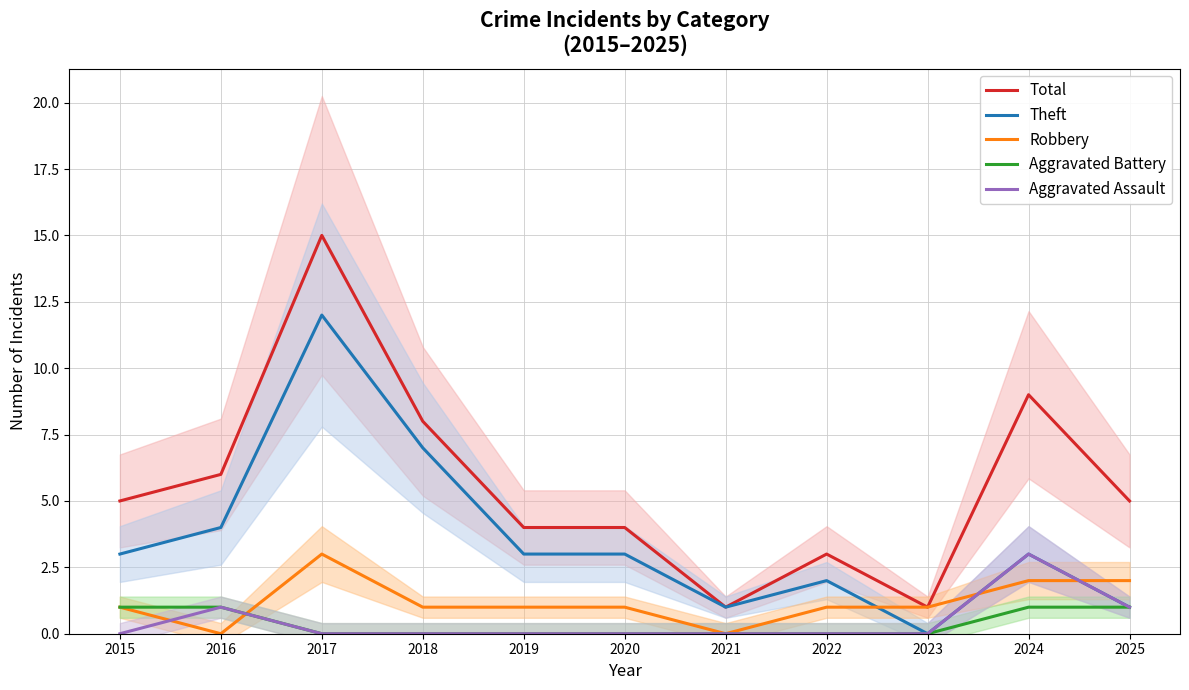

How many lines are shown in the chart?

5